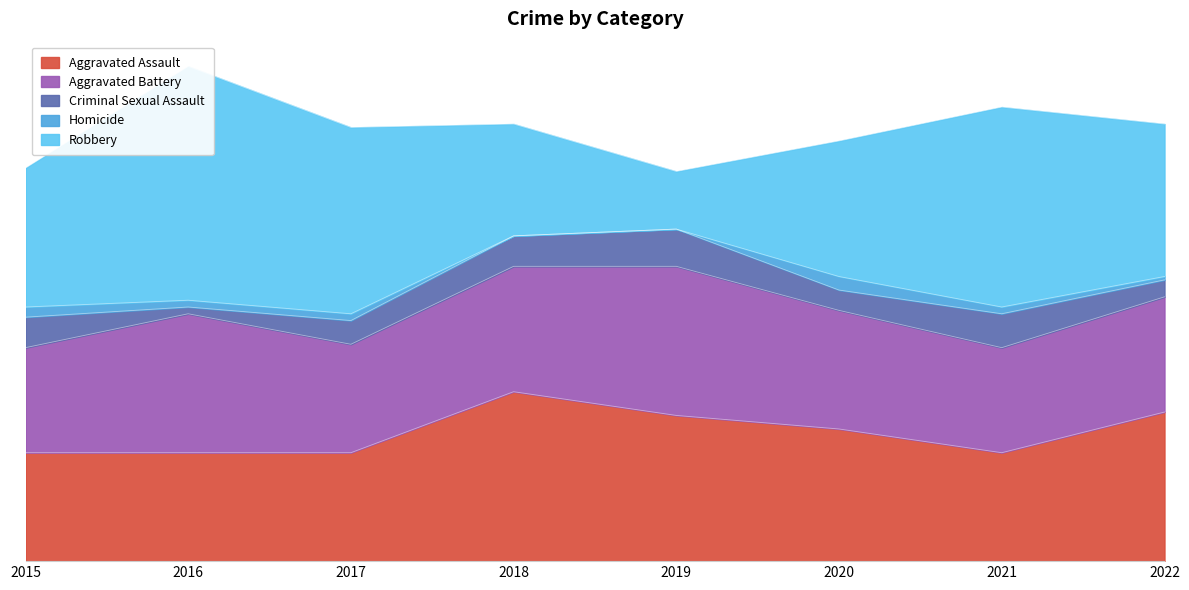

In Criminal Sexual Assault, how many points are lower than both neighbors (excluding endpoints)?

2